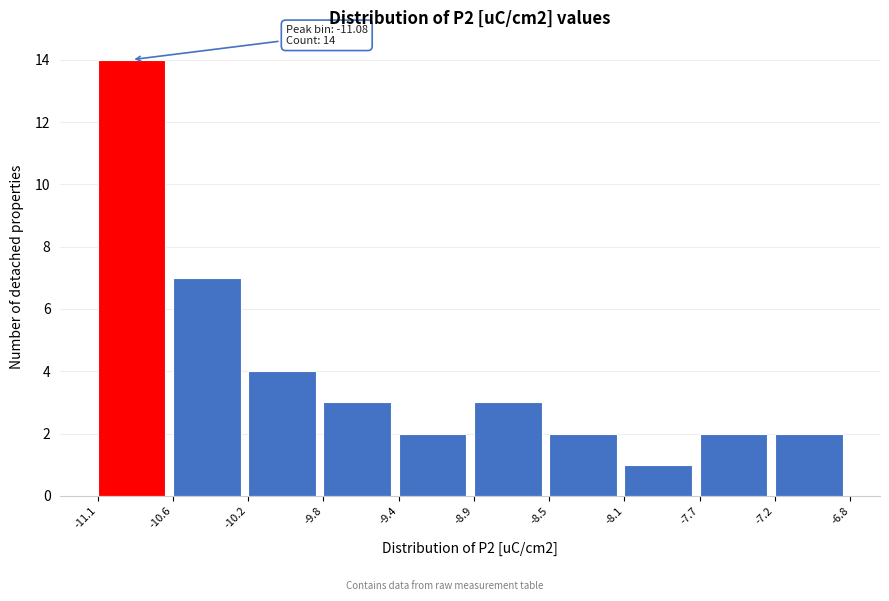

Reading right to left, list all the values displayed in this chart.

2	2	1	2	3	2	3	4	7	14